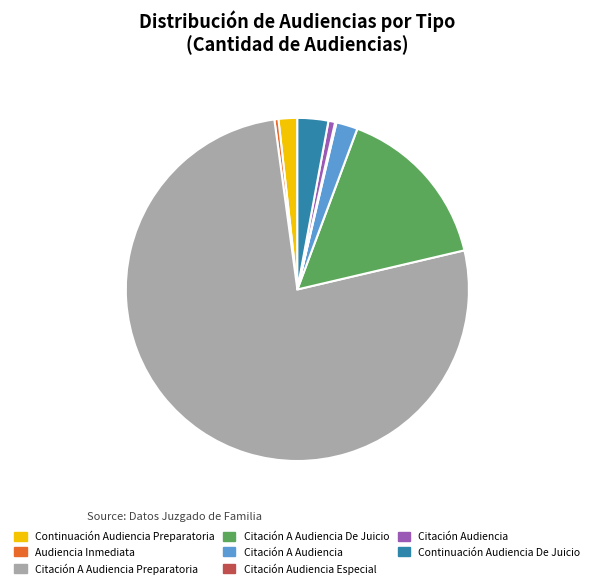

Combined, do Citación Audiencia and Citación A Audiencia De Juicio account for over 50%?

No